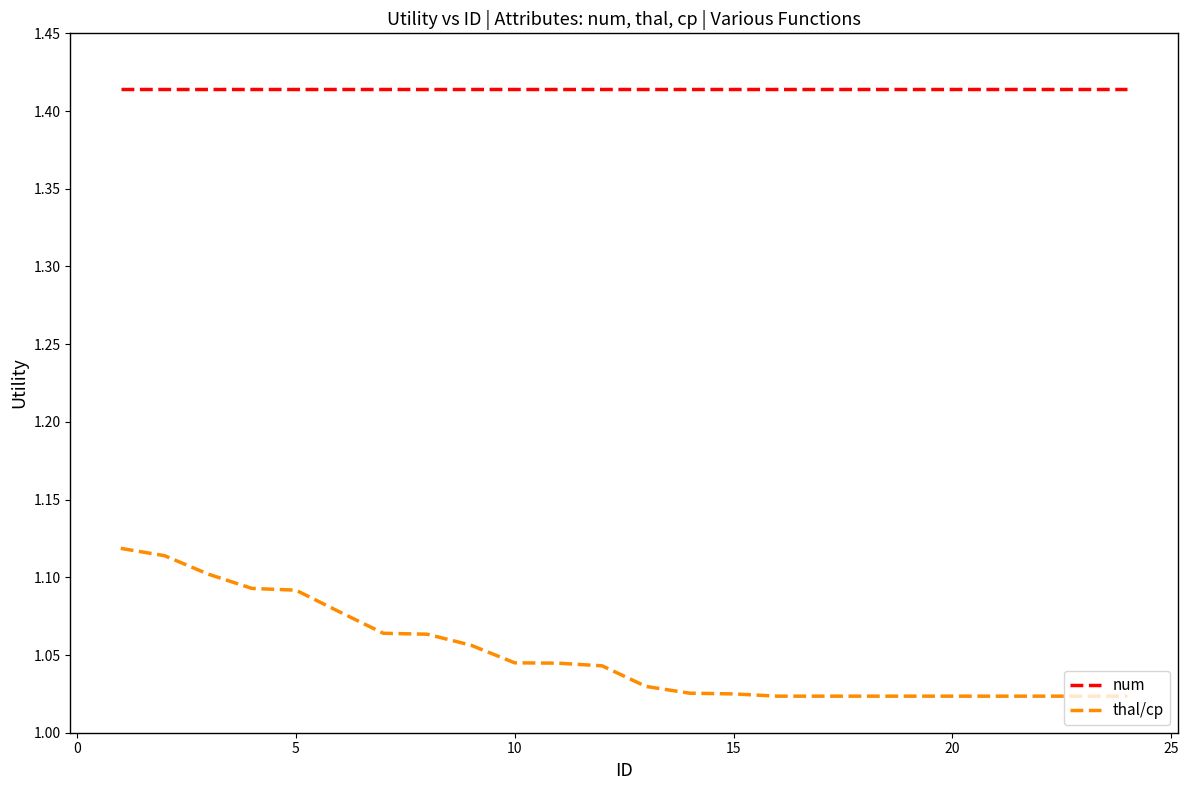

How many thal/cp values are between 1 and 2?

24